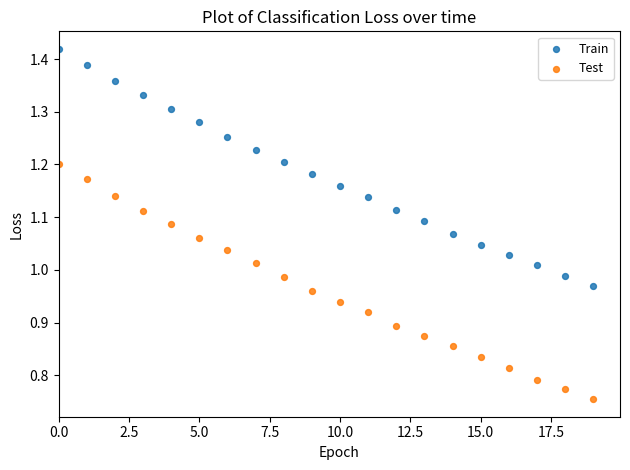

Across all data points, what is the range of Y values (max minus min)?

0.7